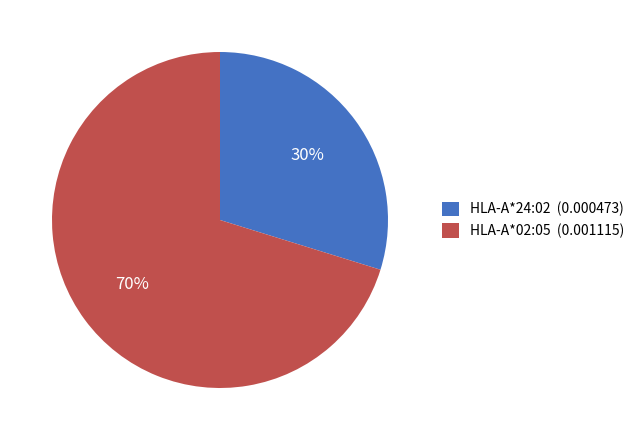

Is there a majority slice in this chart?

Yes